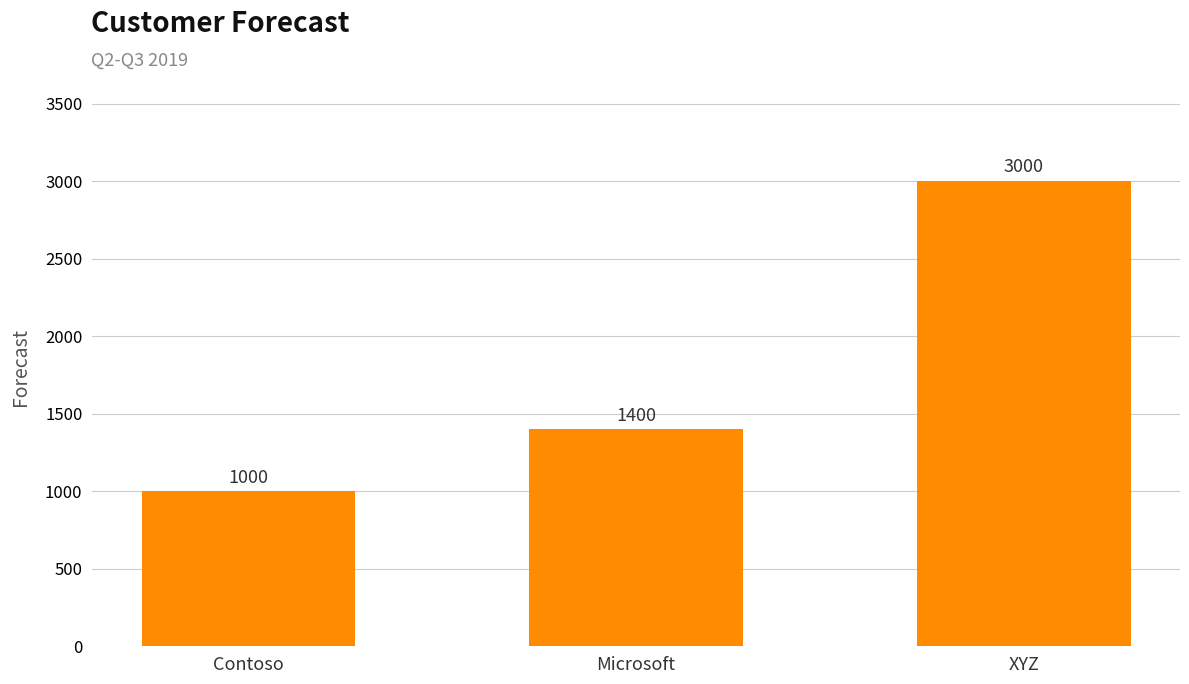

Reading left to right, list all the values displayed in this chart.

Contoso=1000	Microsoft=1400	XYZ=3000